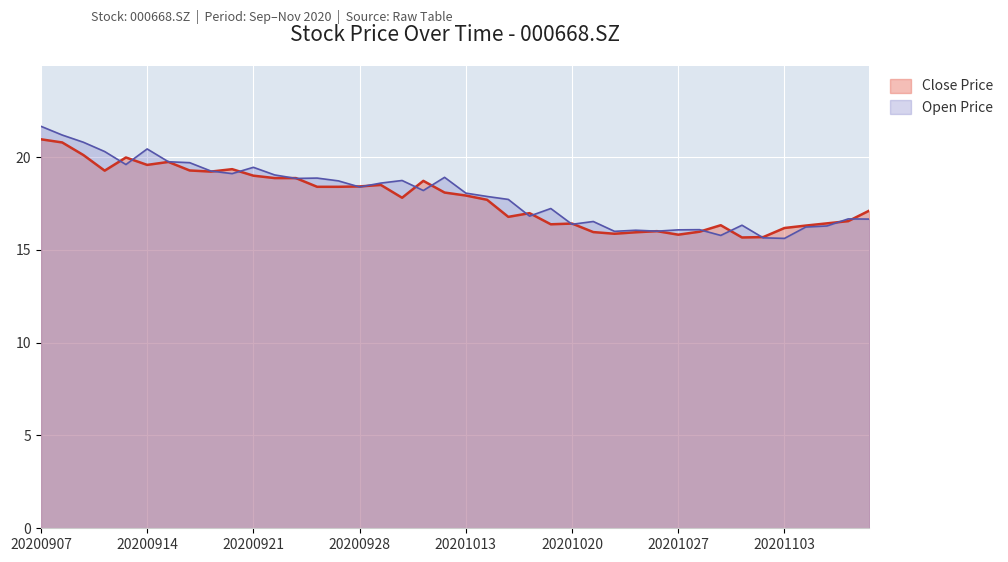

Between 27 and 9, which is larger?

9